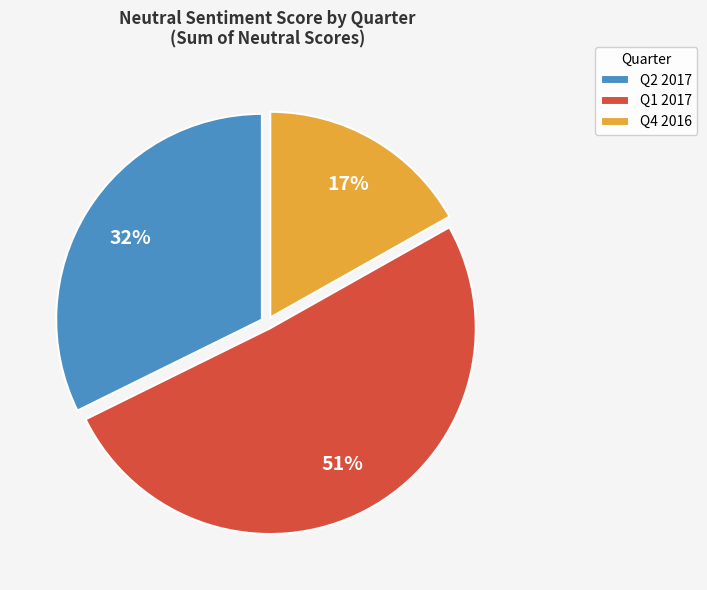

How many segments does this pie chart have?

3